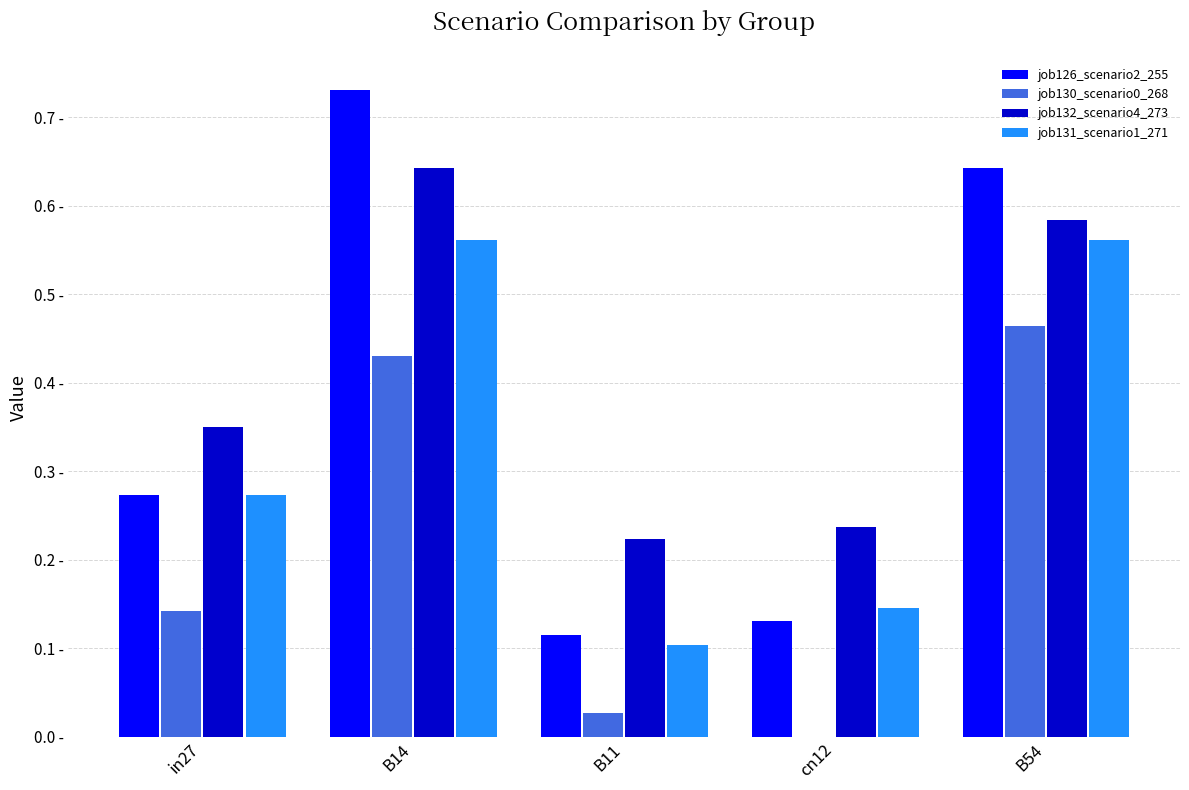

Are the bars grouped side by side (vs. stacked)?

Yes